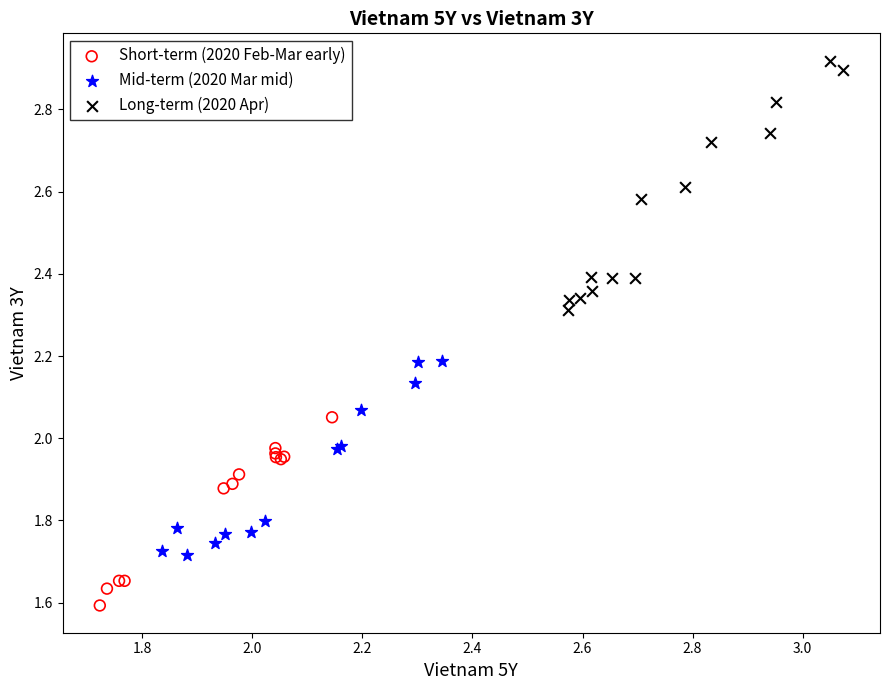

Which series contains the lowest Y value?

Short-term (2020 Feb-Mar early)